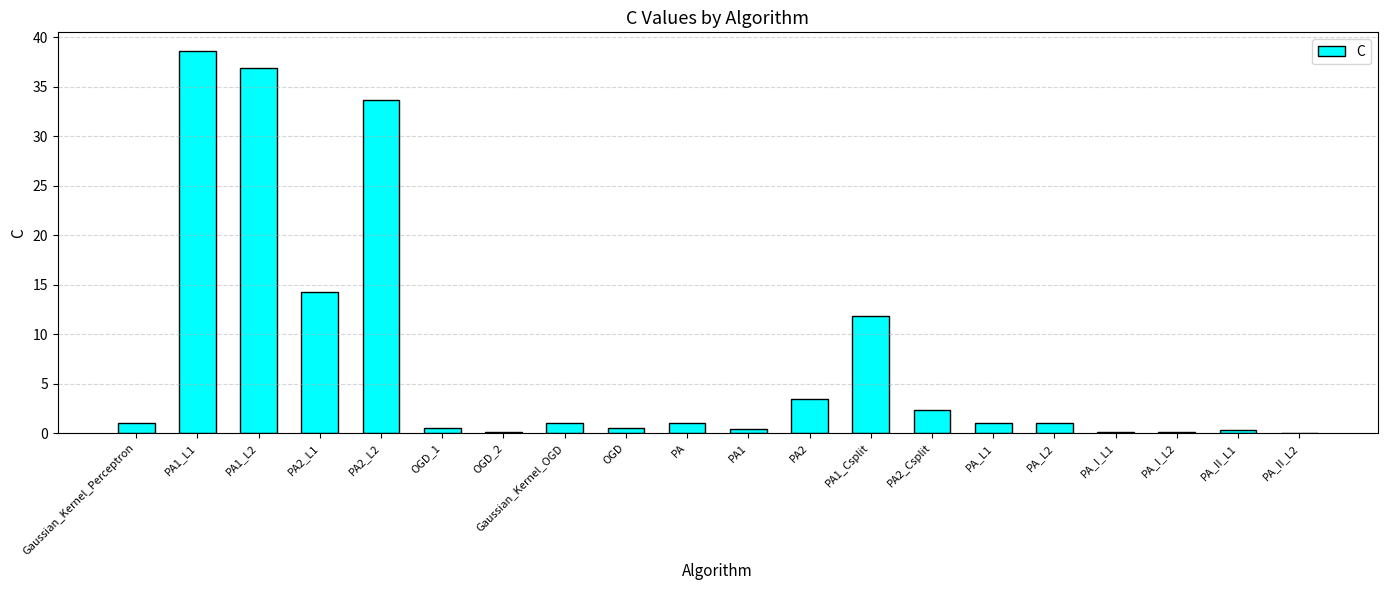

What is the greatest value displayed?

38.6